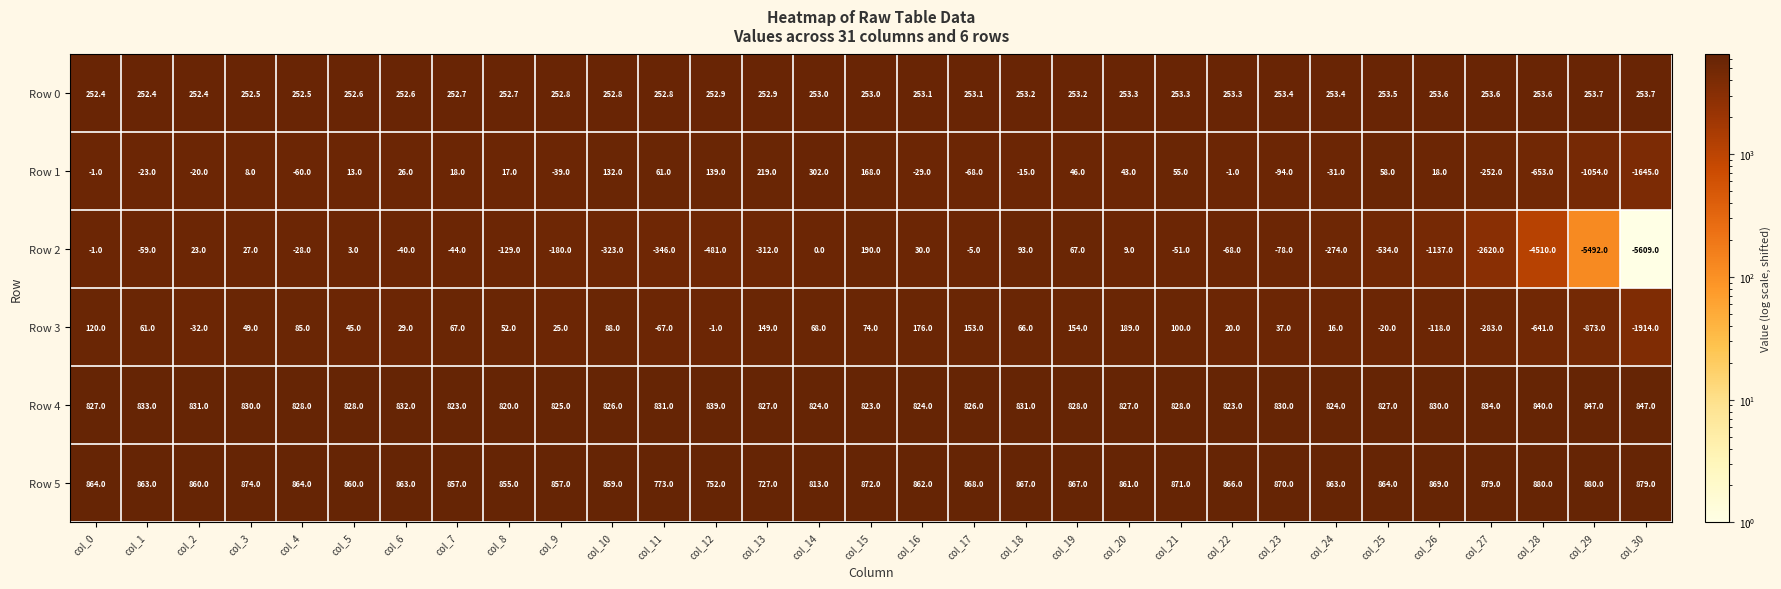

Which series has the largest range (max minus min)?

Row 2